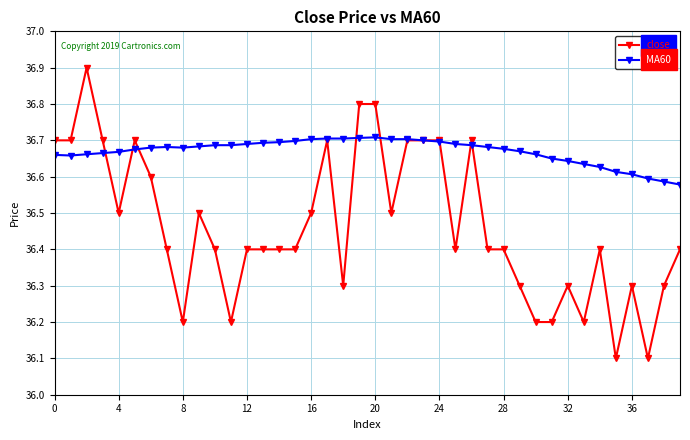

Which series has the largest total across all categories?

MA60